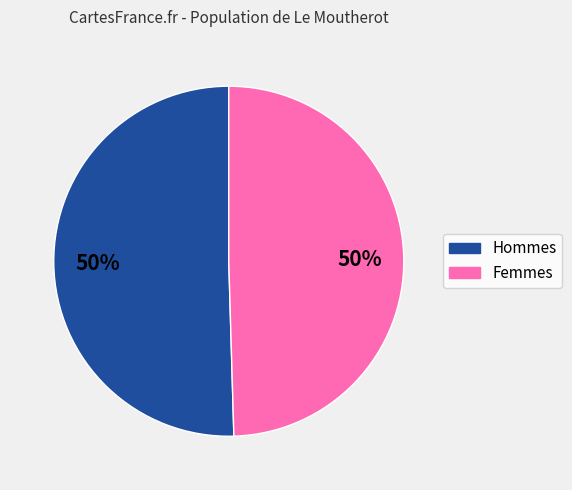

To the nearest percent, what is the average slice percentage?

50%